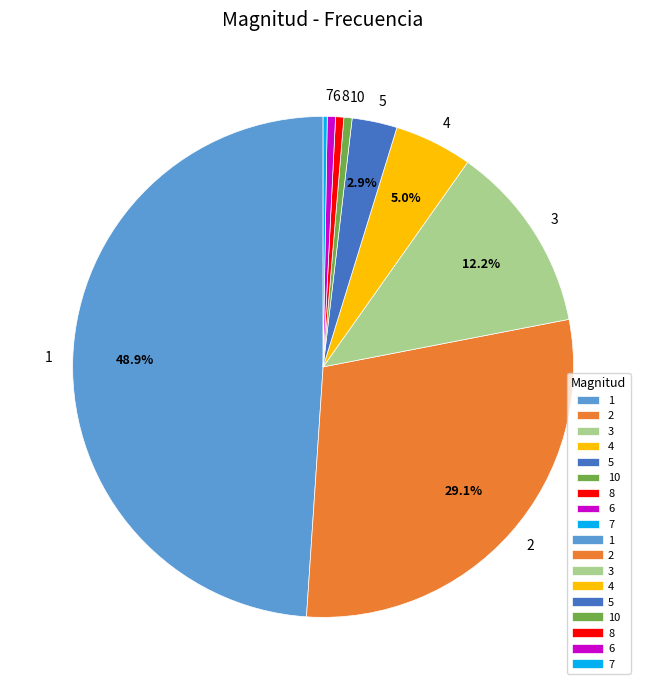

Which has a higher value, 3 or 8?

3